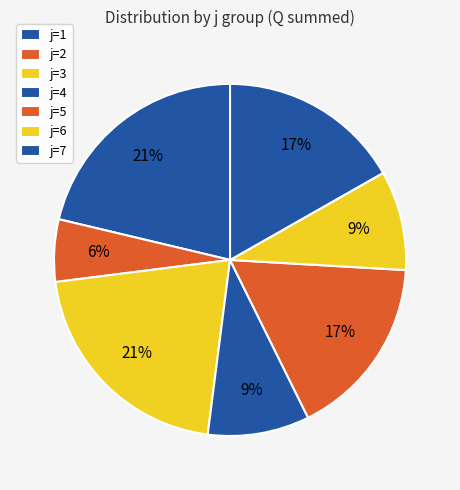

To the nearest percent, what is the difference between the j=6 and j=7 slice percentages?

8%